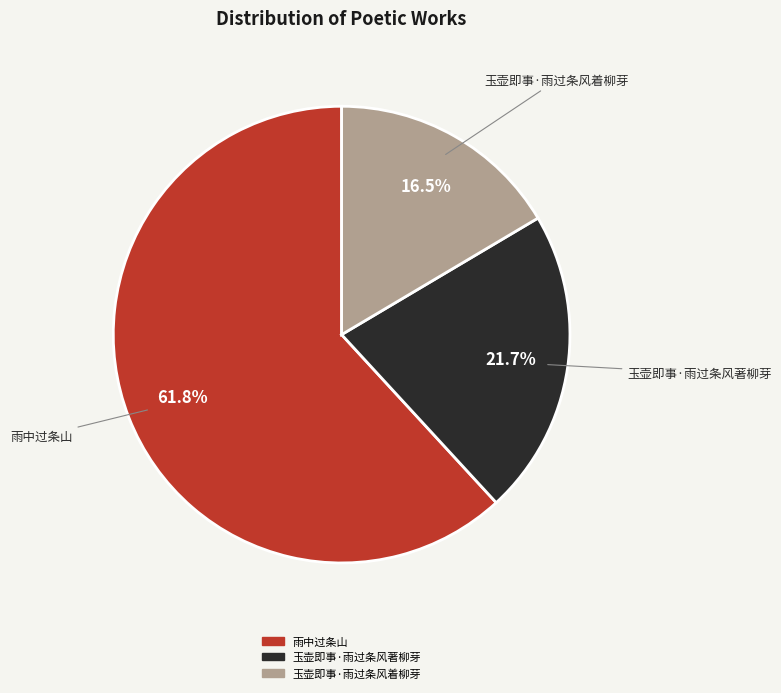

What portion of the pie excludes 玉壶即事·雨过条风着柳芽?

83.5%